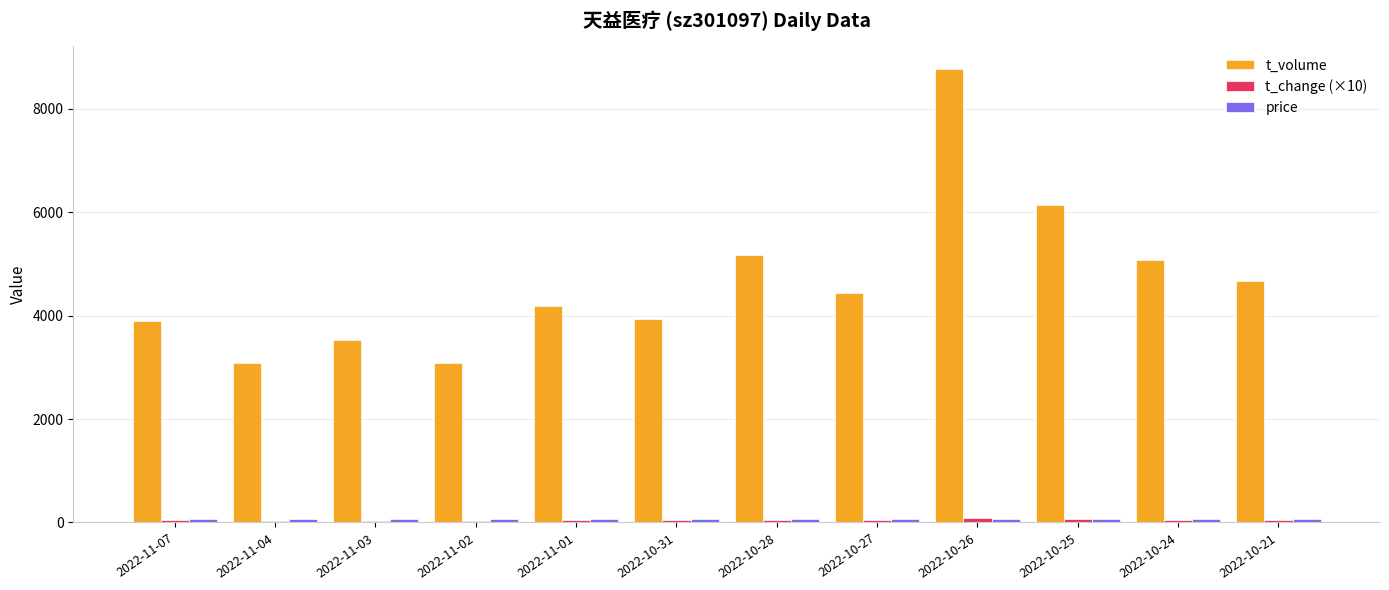

At which category does the chart reach its peak across all series?

2022-10-26